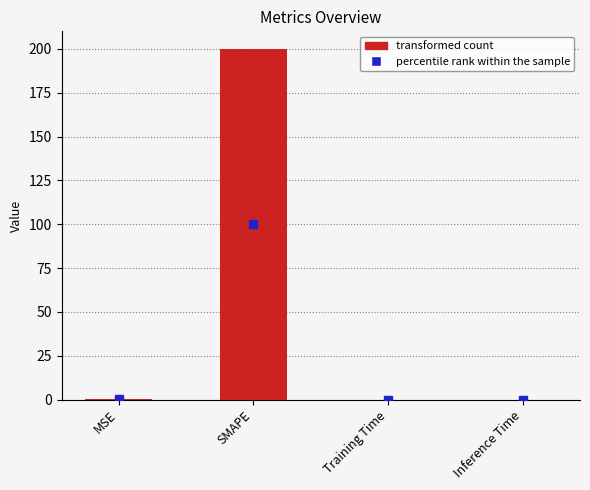

True or false: the data shows 40.5 at SMAPE.

False